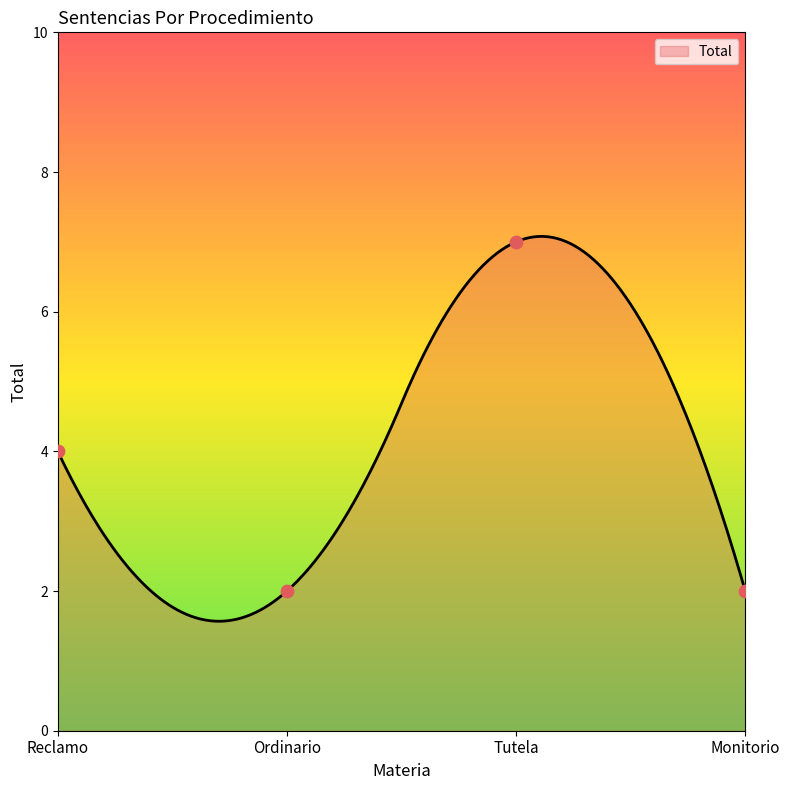

Between Ordinario and Tutela, which is larger?

Tutela